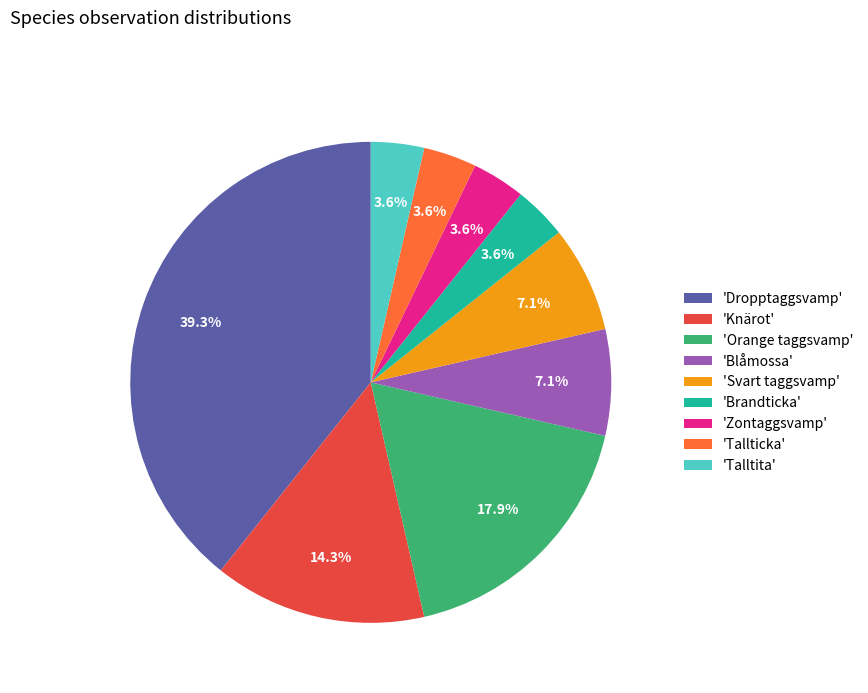

What is the largest slice in the pie chart?

'Dropptaggsvamp'